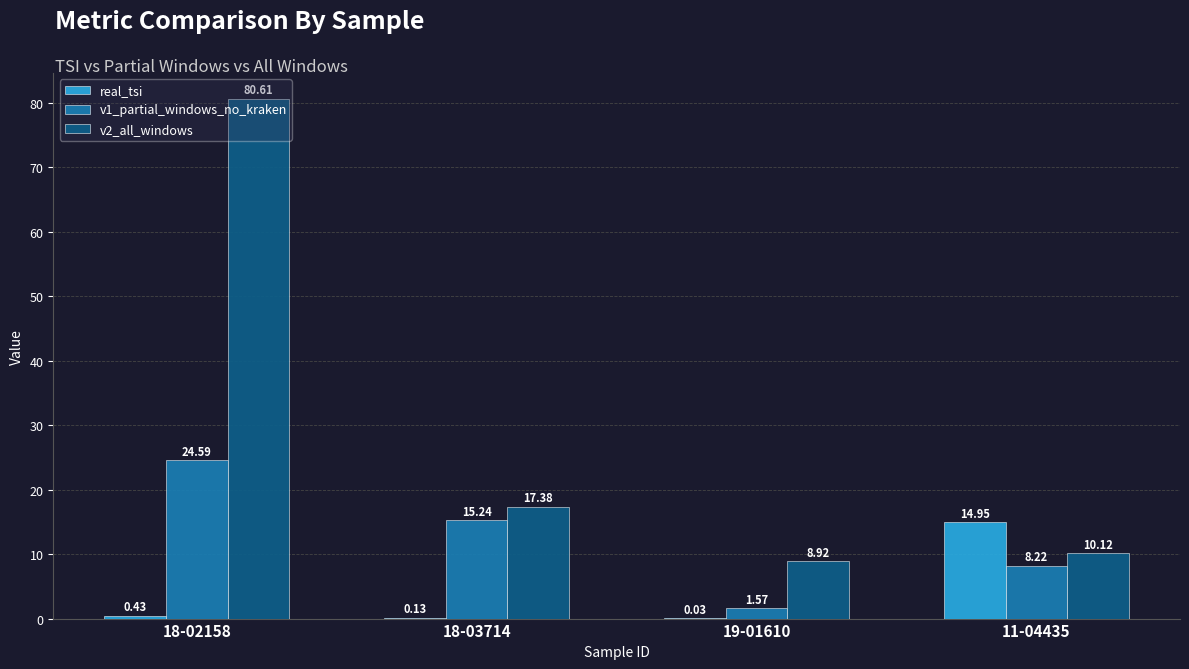

Are the bars horizontal?

No